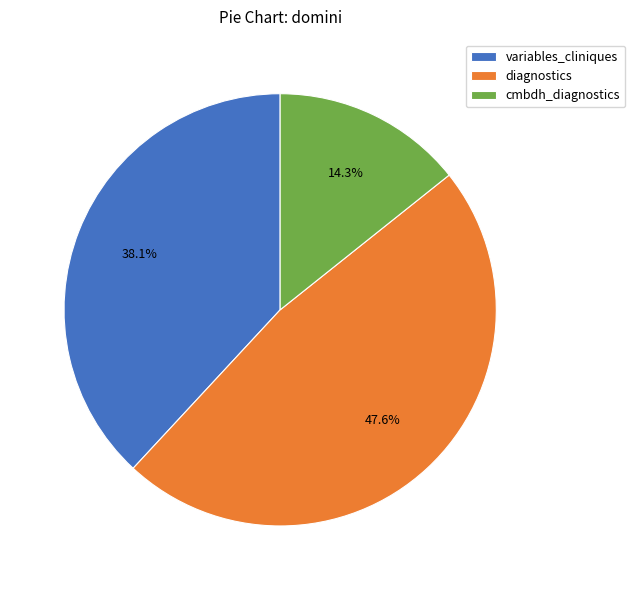

Count the number of slices in the pie.

3